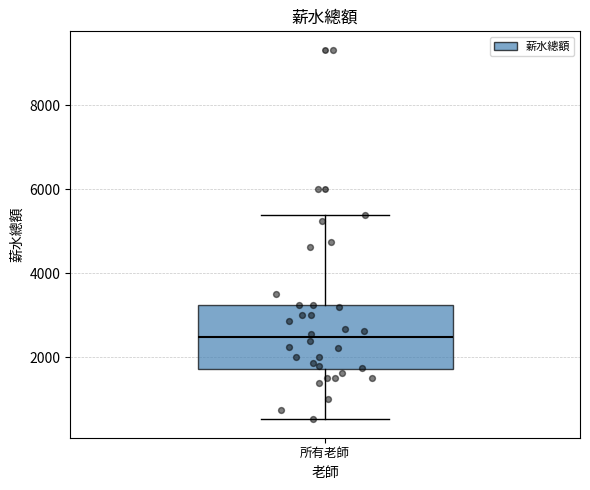

Read this box plot against the y-axis: the position of the median line, the range covered by the box, and the ends of both whiskers. The values are not printed on the chart, so give them approximately, as read against the axis.

median 2400, box 1800 to 3200, whiskers 600 to 5400